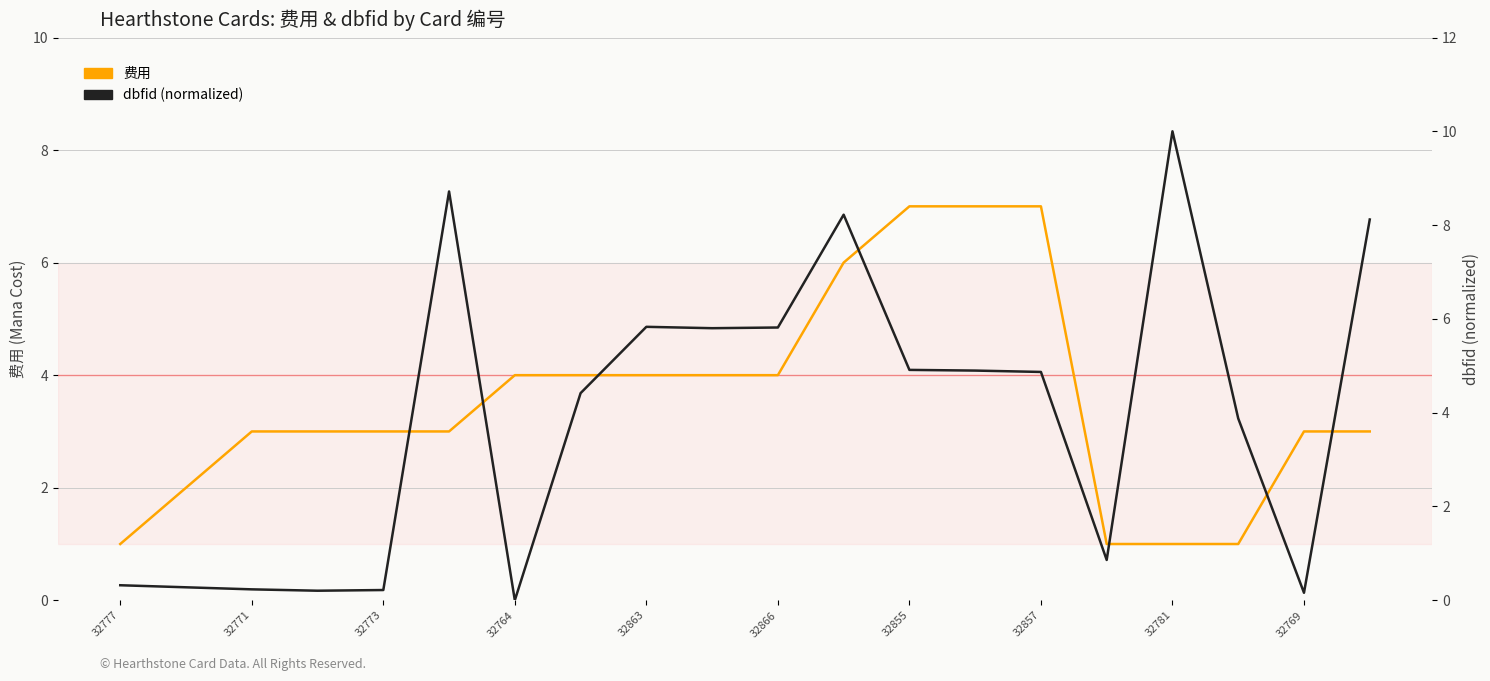

Is this an area chart (filled region under the line)?

No